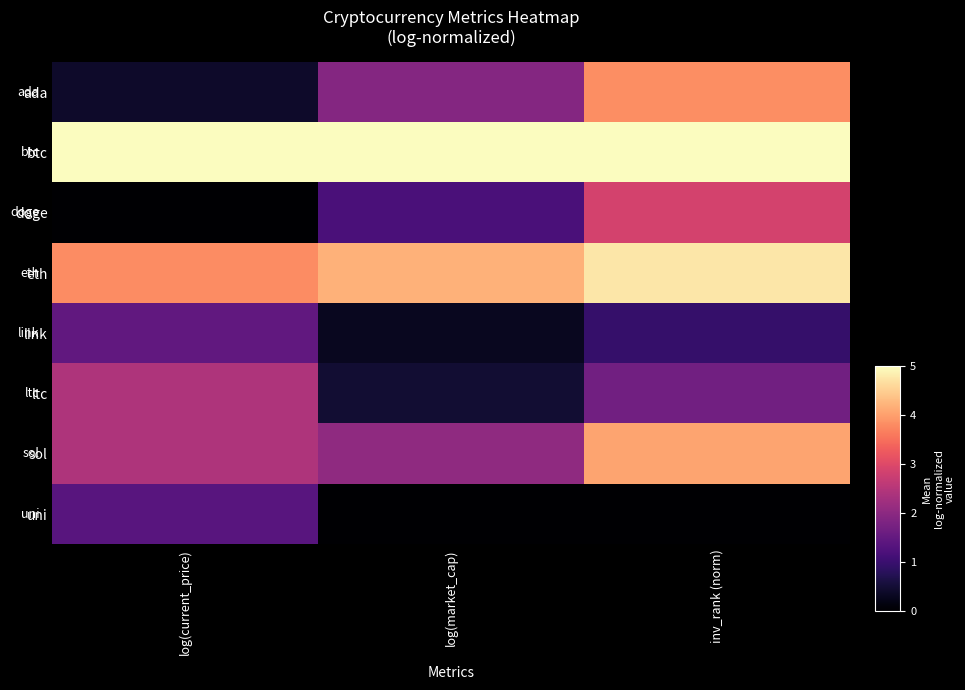

Reading left to right, transcribe all the data shown in this chart.

ada: log(current_price)=0.4	log(market_cap)=1.9	inv_rank (norm)=3.8
btc: log(current_price)=5.0	log(market_cap)=5.0	inv_rank (norm)=5.0
doge: log(current_price)=0.0	log(market_cap)=1.2	inv_rank (norm)=2.9
eth: log(current_price)=3.8	log(market_cap)=4.2	inv_rank (norm)=4.8
link: log(current_price)=1.5	log(market_cap)=0.3	inv_rank (norm)=1.0
ltc: log(current_price)=2.4	log(market_cap)=0.5	inv_rank (norm)=1.7
sol: log(current_price)=2.4	log(market_cap)=2.0	inv_rank (norm)=4.0
uni: log(current_price)=1.4	log(market_cap)=0.0	inv_rank (norm)=0.0